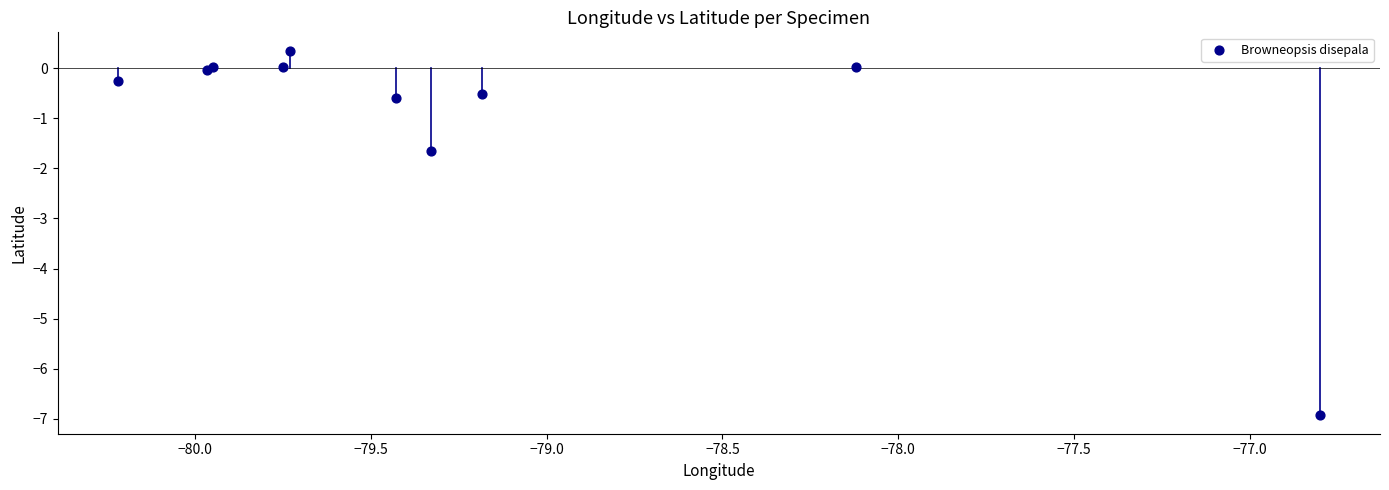

What Y value in the scatter plot is closest to -3?

-1.6